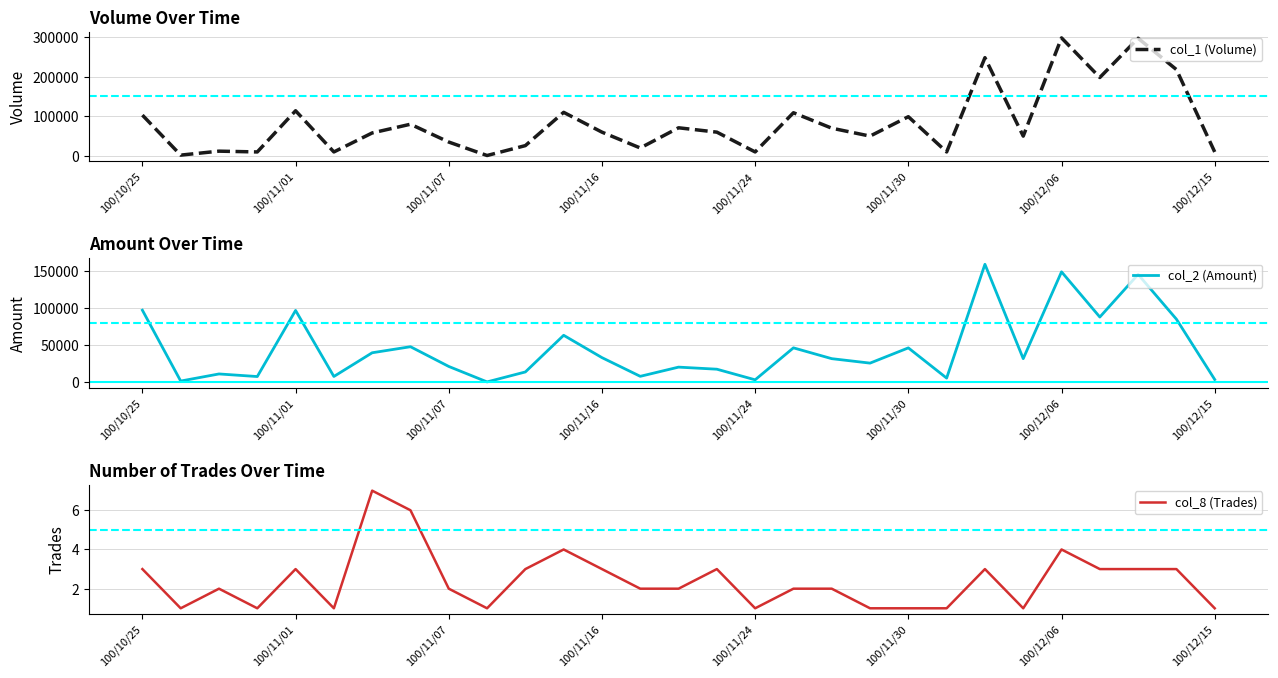

What is the value of the col_1 (Volume) point at the 29th from the left?

10000